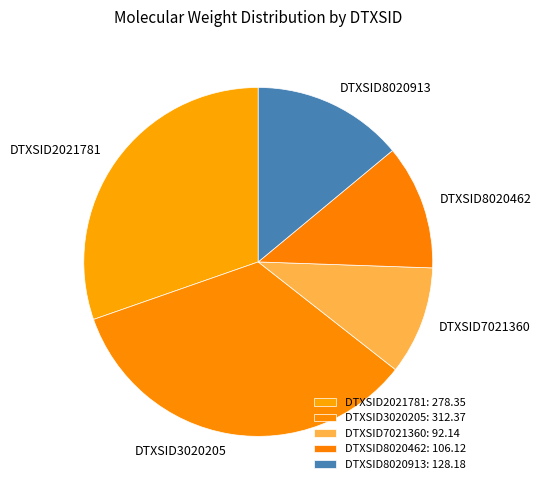

What is the ratio of the value at DTXSID2021781 to the value at DTXSID7021360?

3.0